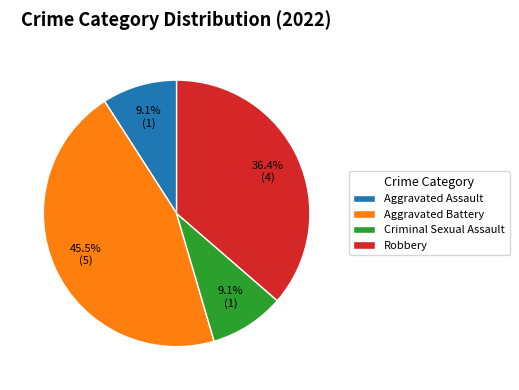

What percentage is the Aggravated Assault slice, to the nearest percent?

9%